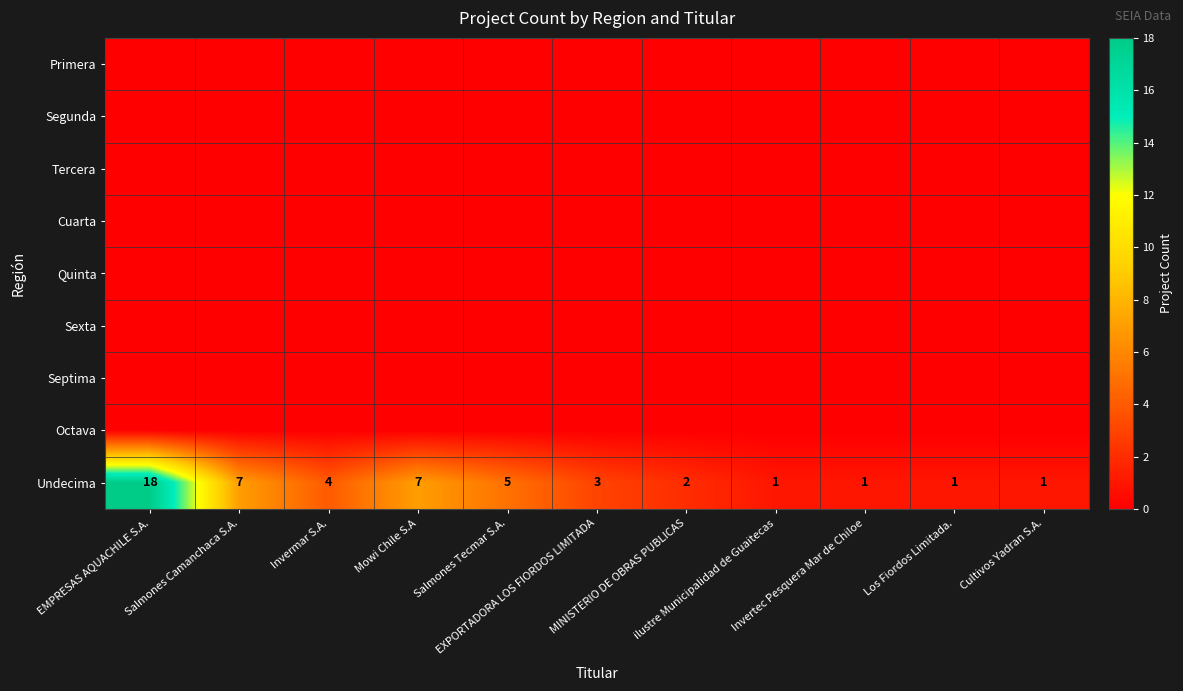

What is the difference between the maximum and second lowest values in the Undecima series?

17